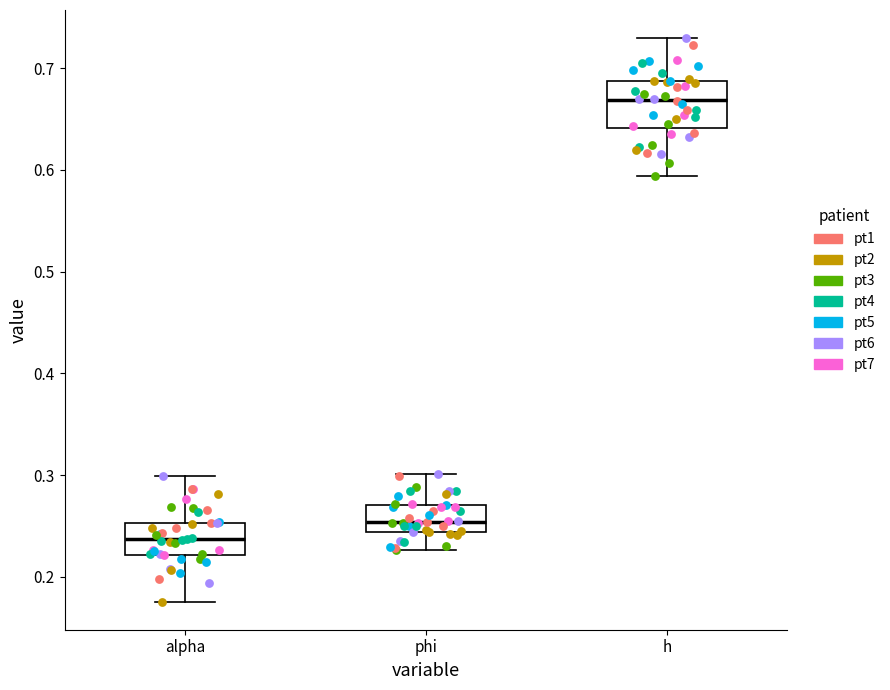

Reading left to right, transcribe this box plot: for each box, give where its median line is, the range the box spans, and where its two whiskers end, as read against the y-axis. The values are not printed on the chart, so give them approximately, as read against the axis.

alpha: median 0.24, box 0.22 to 0.25, whiskers 0.18 to 0.30
phi: median 0.25, box 0.24 to 0.27, whiskers 0.23 to 0.30
h: median 0.67, box 0.64 to 0.69, whiskers 0.59 to 0.73